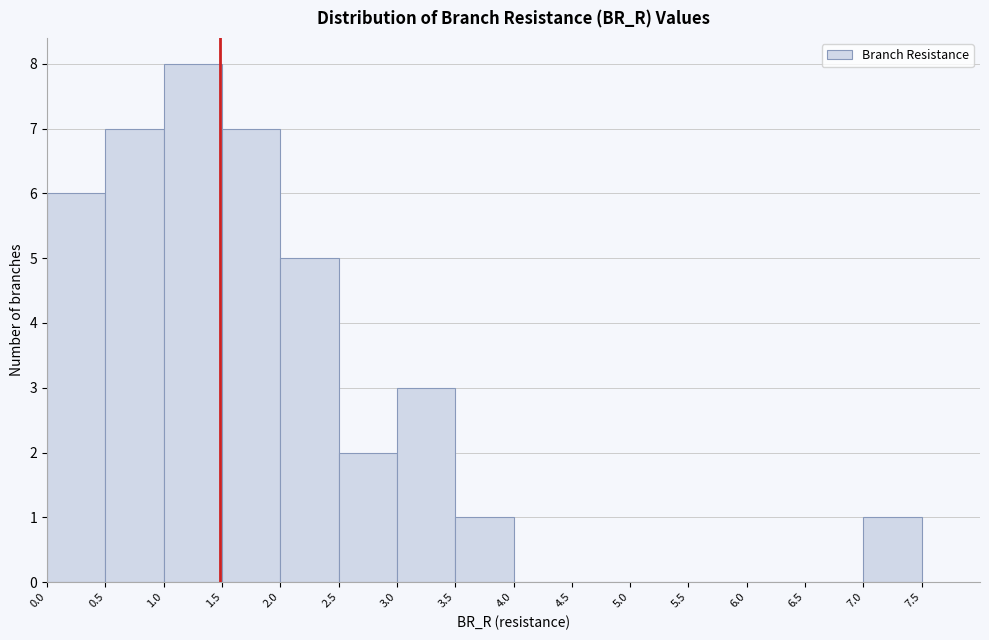

What is the height of the bar covering 0.0 to 0.5 on the x-axis? The values are not printed on the chart, so give them approximately, as read against the axis.

6